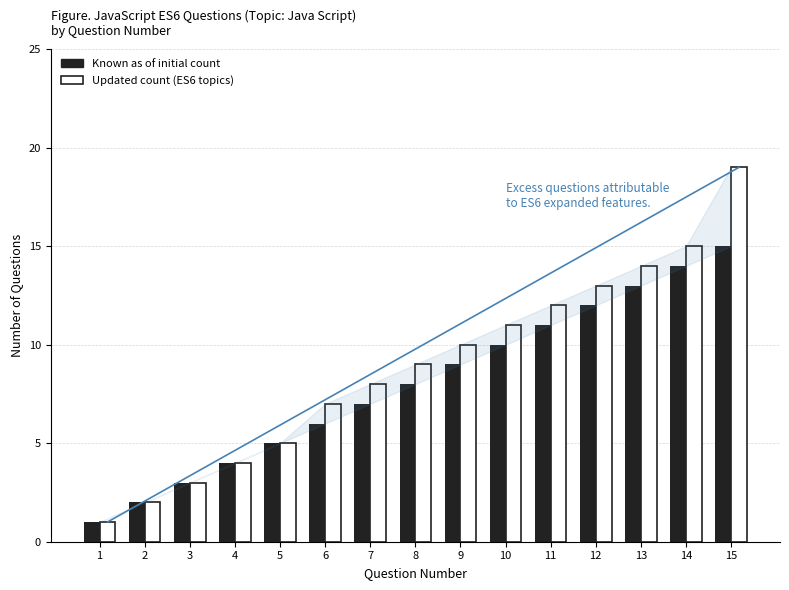

What is the average value of the Updated count (ES6 topics) series?

9